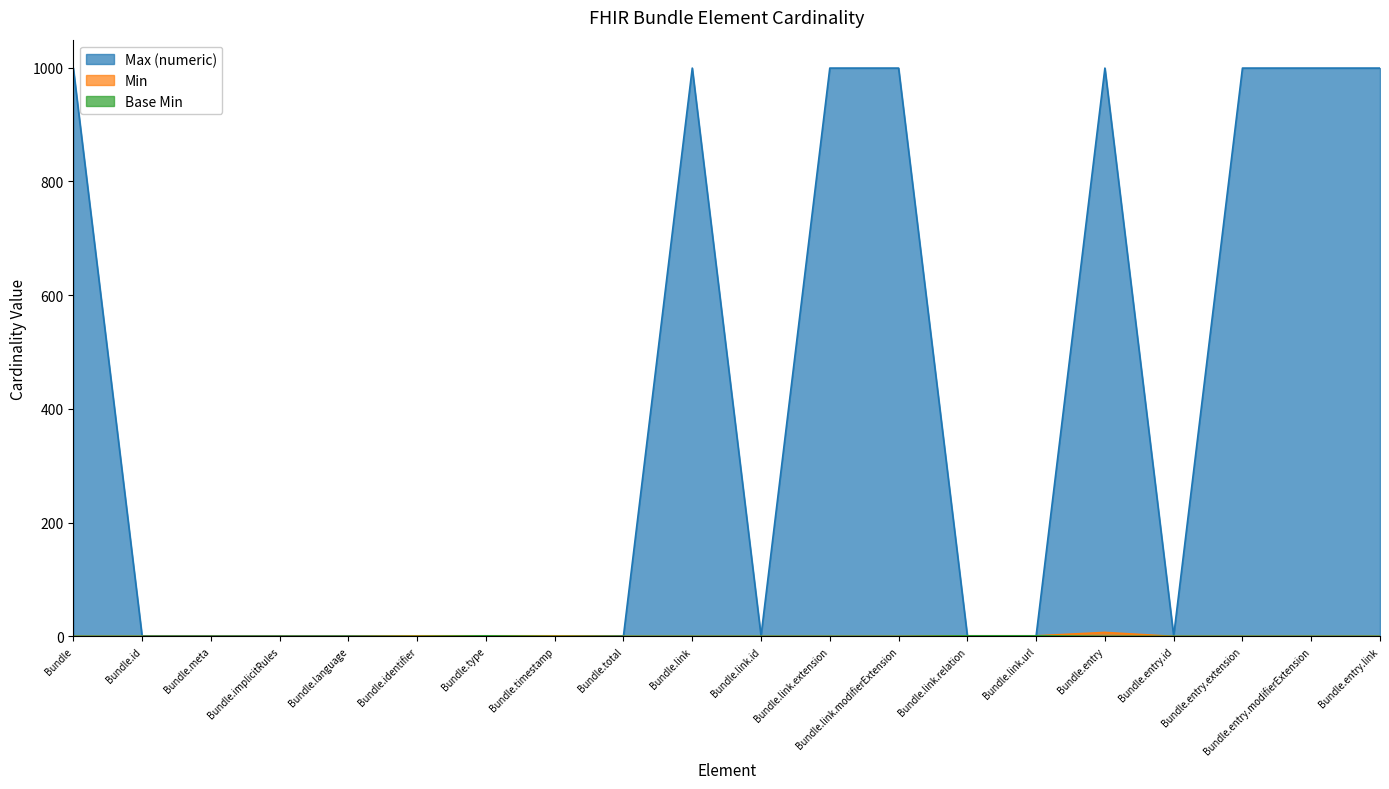

What is the sum of the Max (numeric) values at Bundle.entry.link and Bundle.entry.modifierExtension?

1998